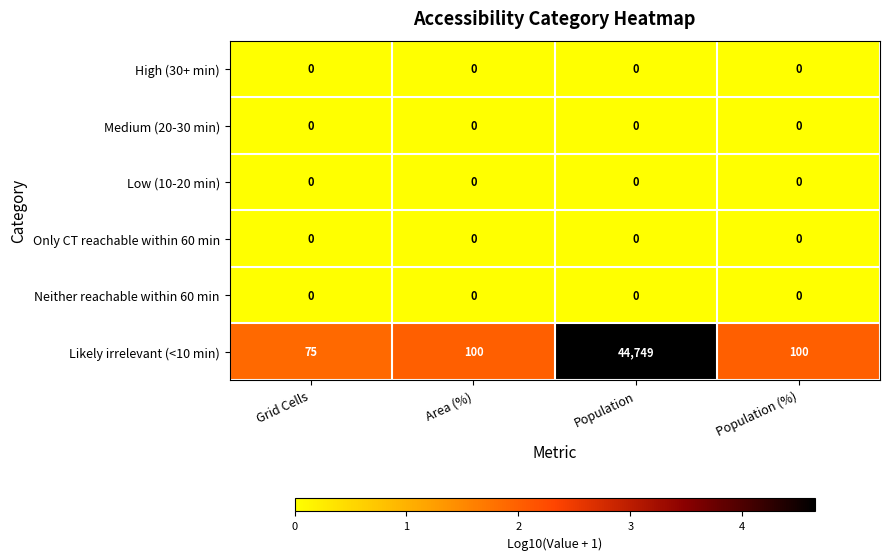

Which series has the largest range (max minus min)?

Likely irrelevant (<10 min)